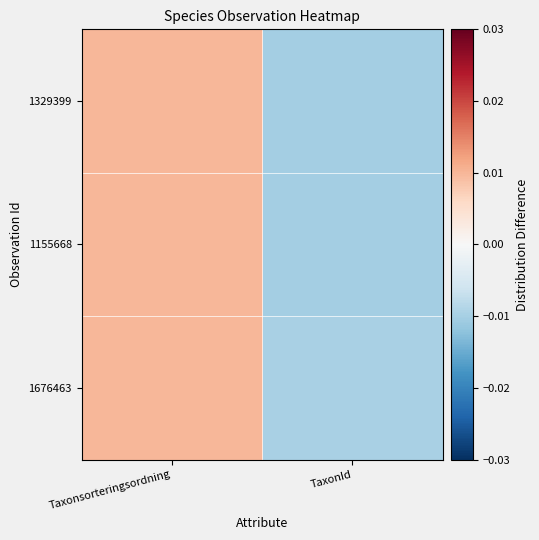

Rank the series at TaxonId from highest to lowest value.

1676463, 1329399, 1155668